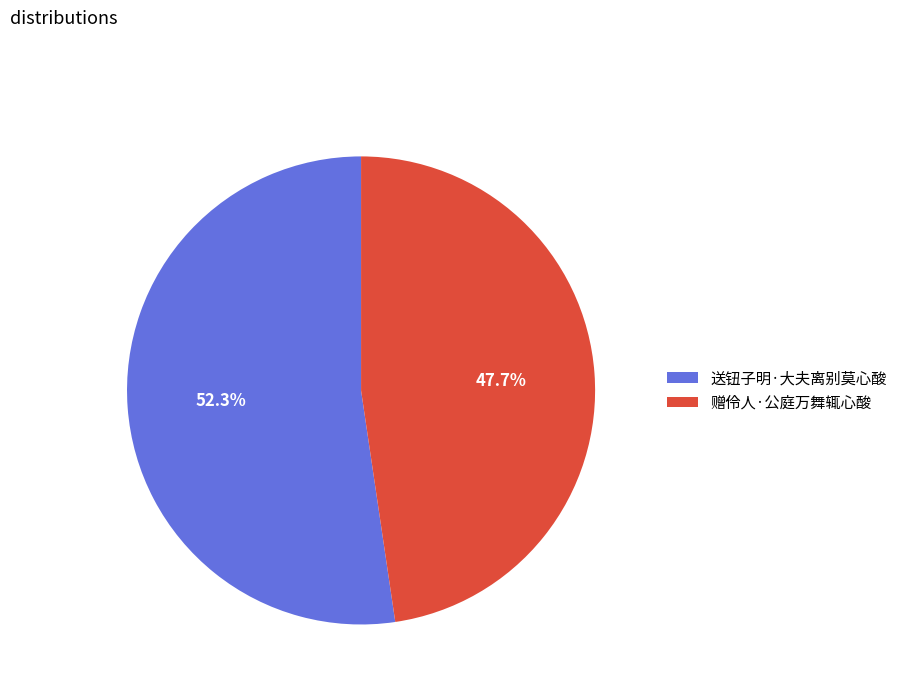

Which category has the smallest portion of the pie?

赠伶人·公庭万舞辄心酸